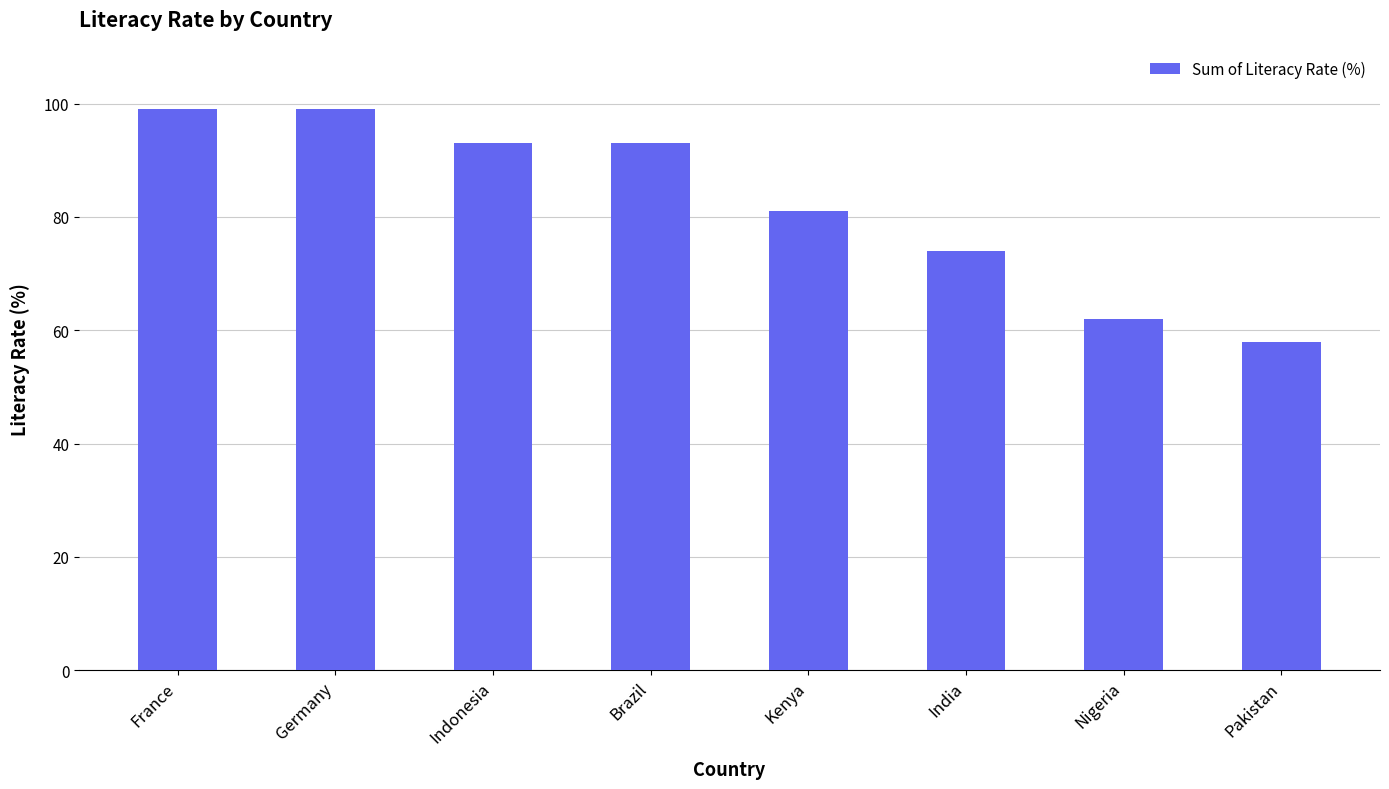

Approximately how many times larger is the value at Nigeria compared to Germany?

0.6